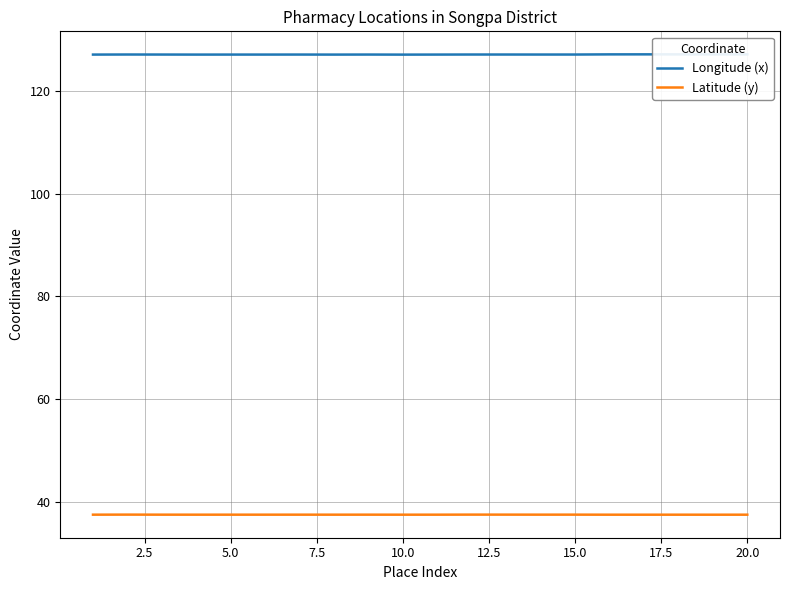

What is the minimum value for Latitude (y)?

37.5